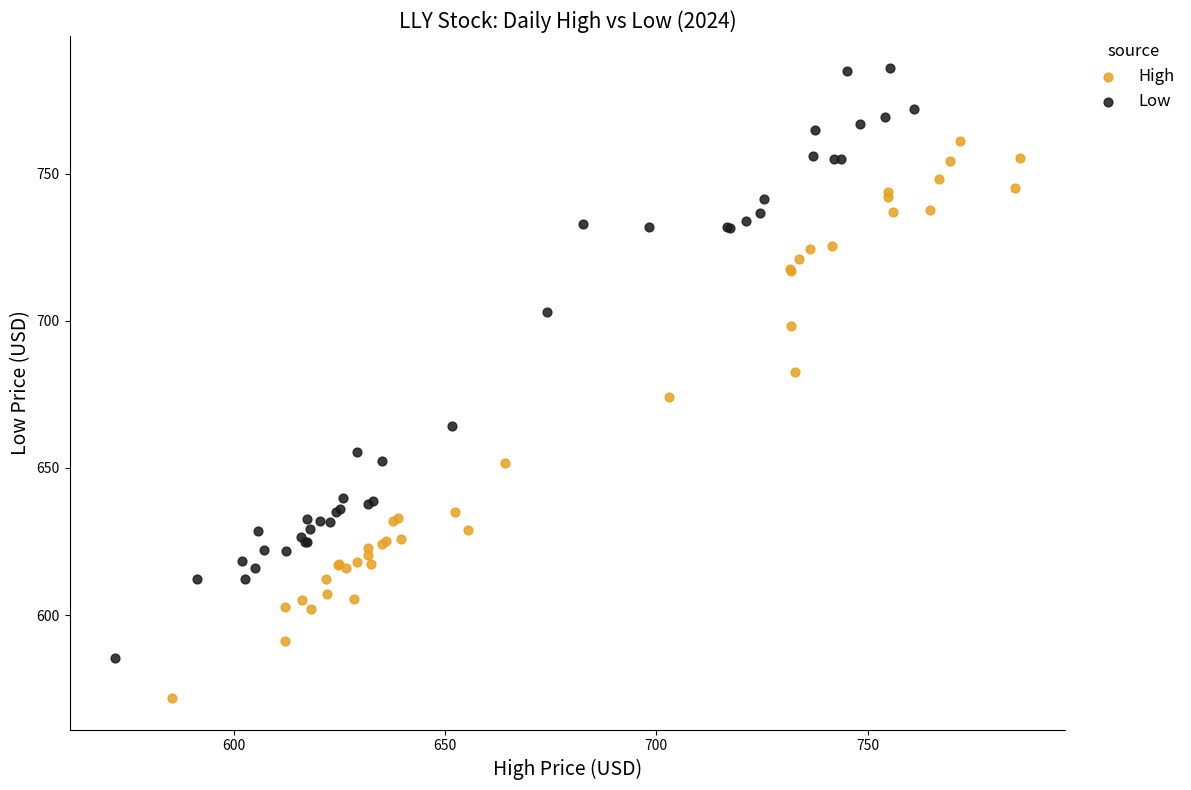

Which series reaches the minimum Y coordinate?

High